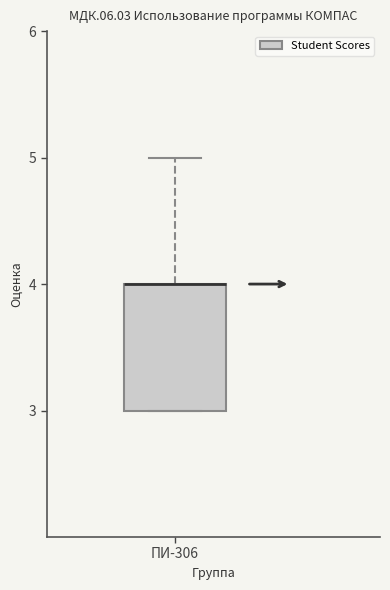

Read this box plot against the y-axis: the position of the median line, the range covered by the box, and the ends of both whiskers. The values are not printed on the chart, so give them approximately, as read against the axis.

median 4 (drawn on the box's upper edge), box 3 to 4, whiskers 3 to 5